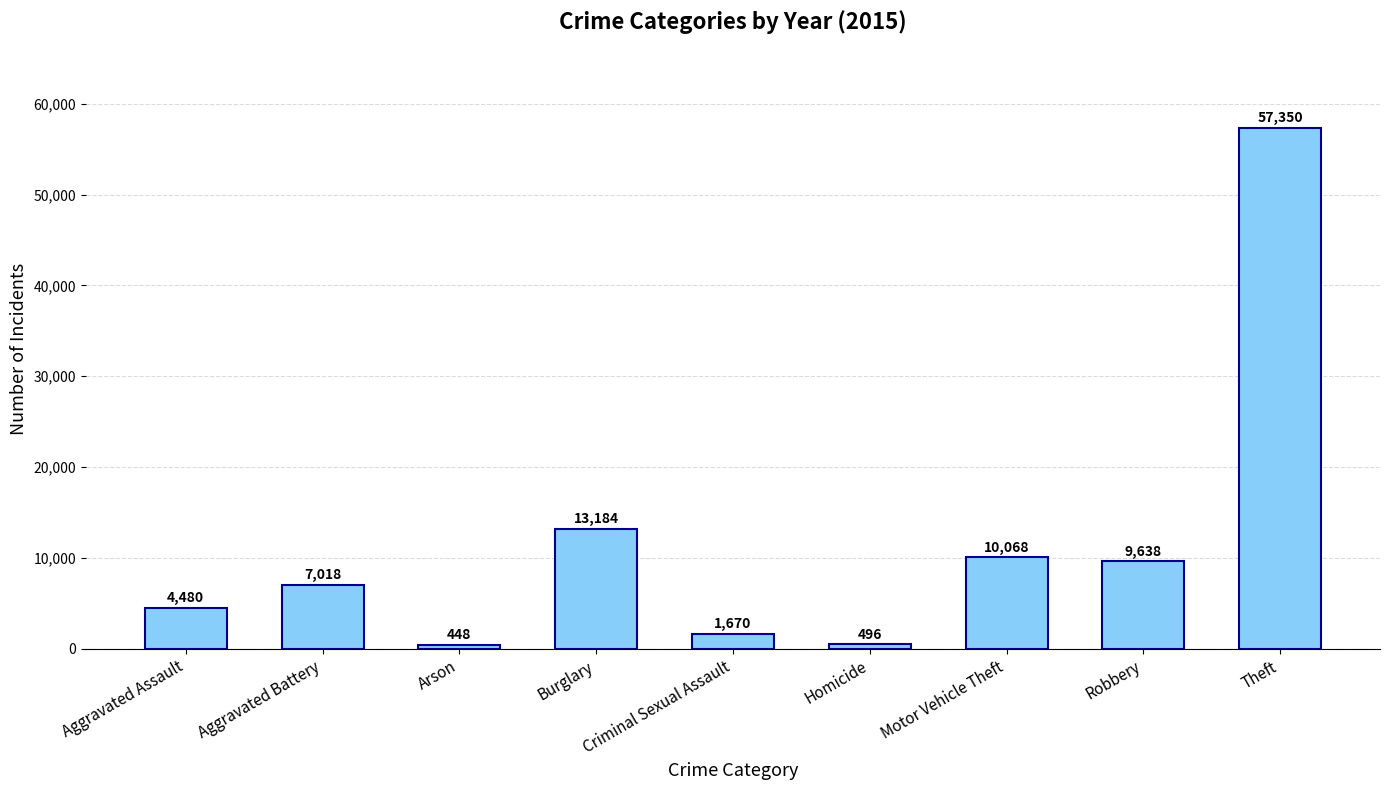

What is the difference between the maximum and second lowest values?

56854